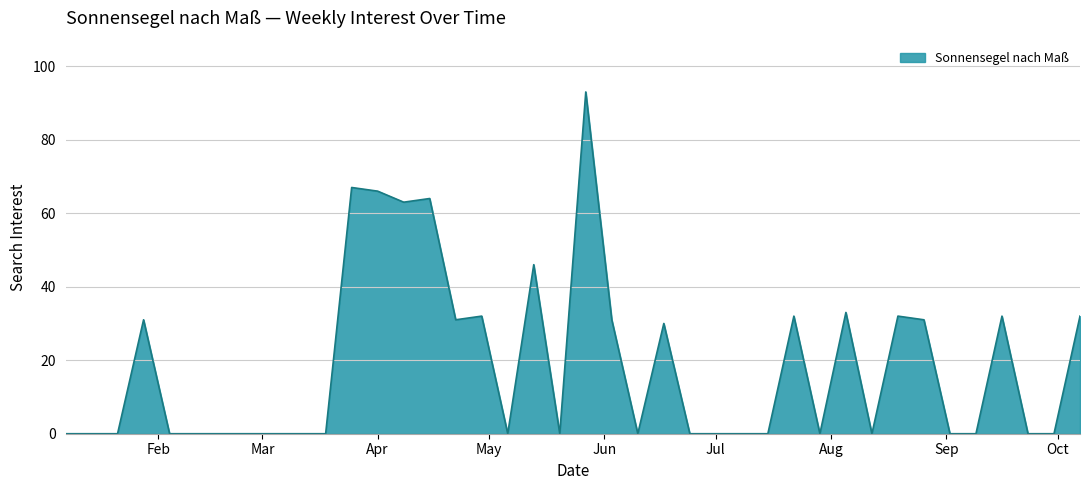

What is the maximum value shown in the chart?

93